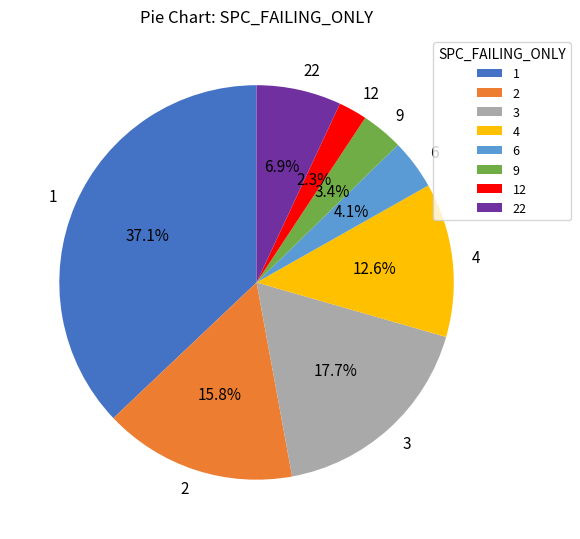

Rank the categories by value from highest to lowest.

1, 3, 2, 4, 22, 6, 9, 12